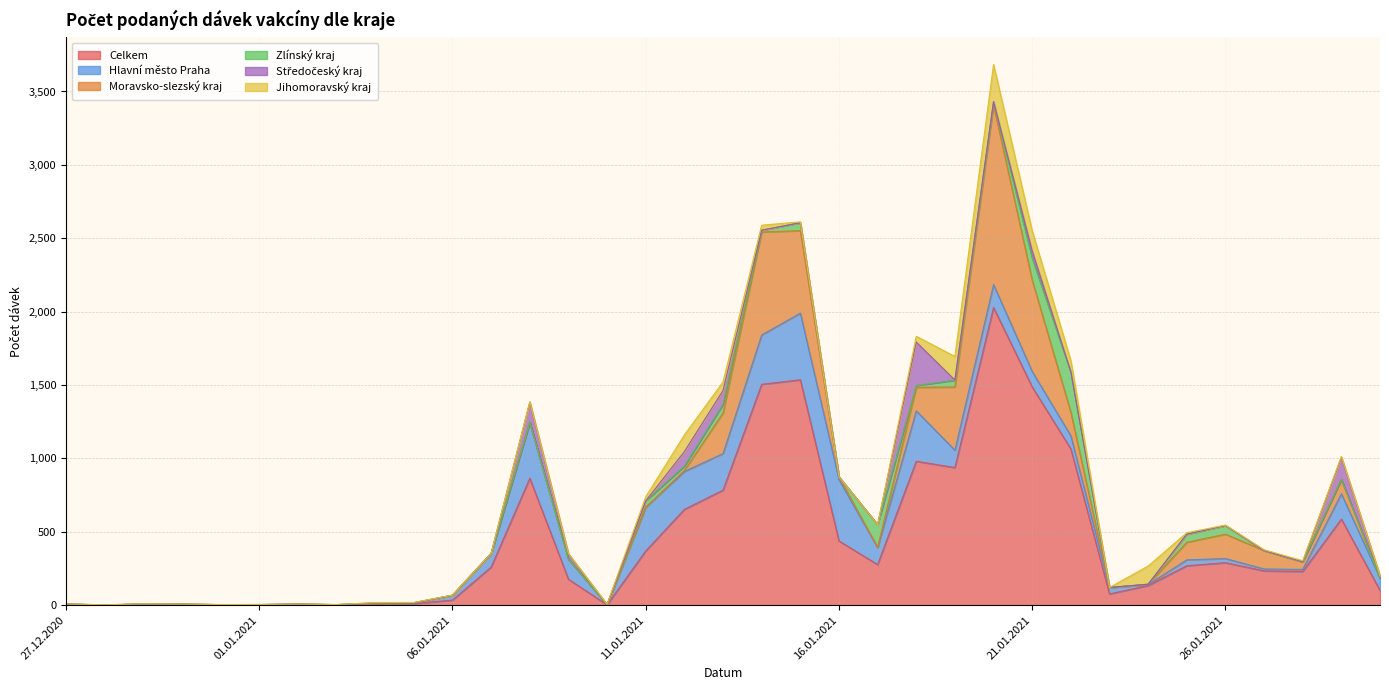

True or false: Jihomoravský kraj has a value of 6 at 15.01.2021.

True